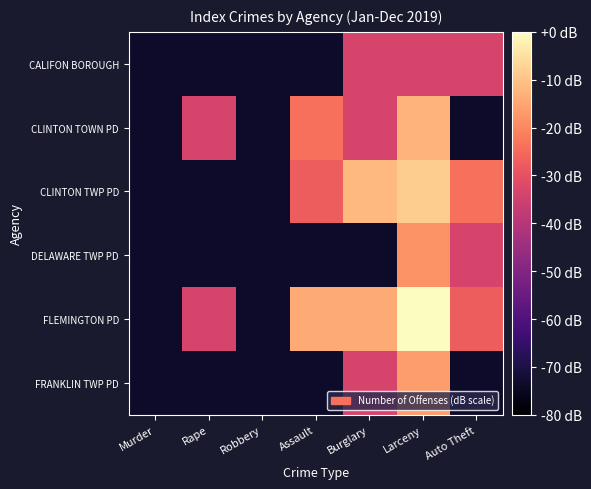

What is the difference between the highest and lowest values at Burglary?

61.6